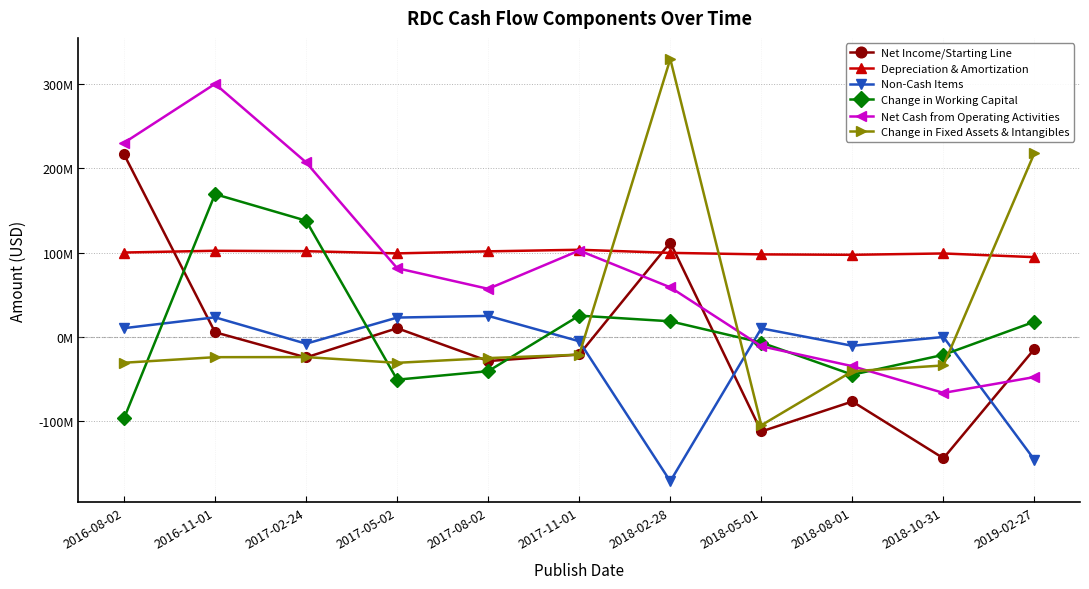

Is it true that Depreciation & Amortization equals 97400000 at 2018-08-01?

True